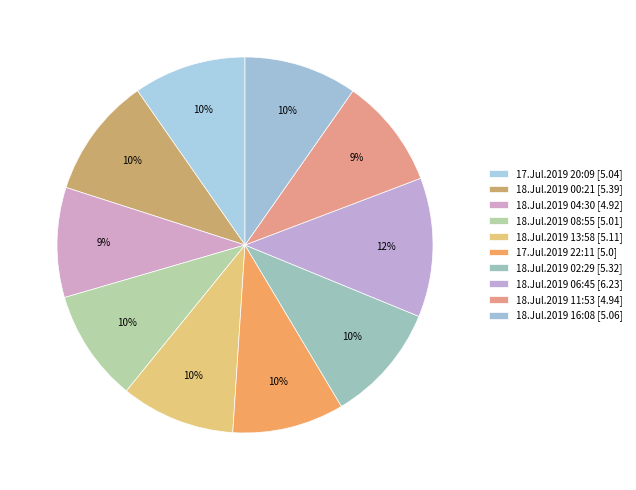

Count the number of slices in the pie.

10